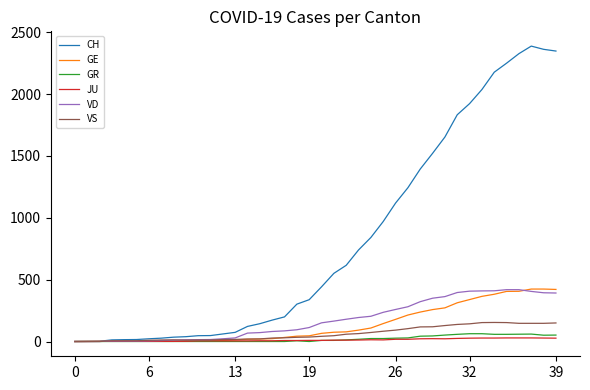

How many lines are shown in the chart?

6